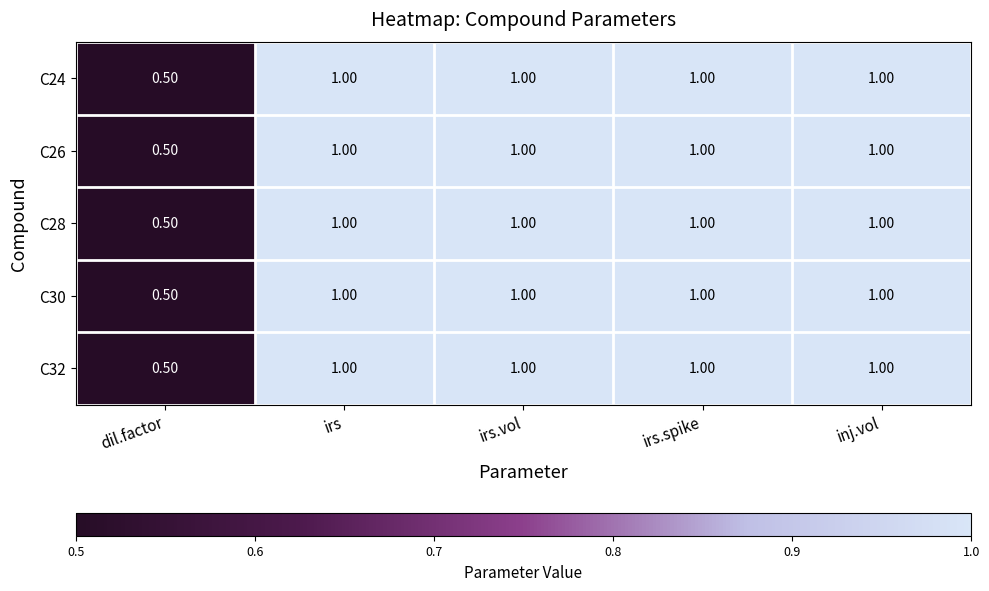

What is the sum of all C26 values?

4.5